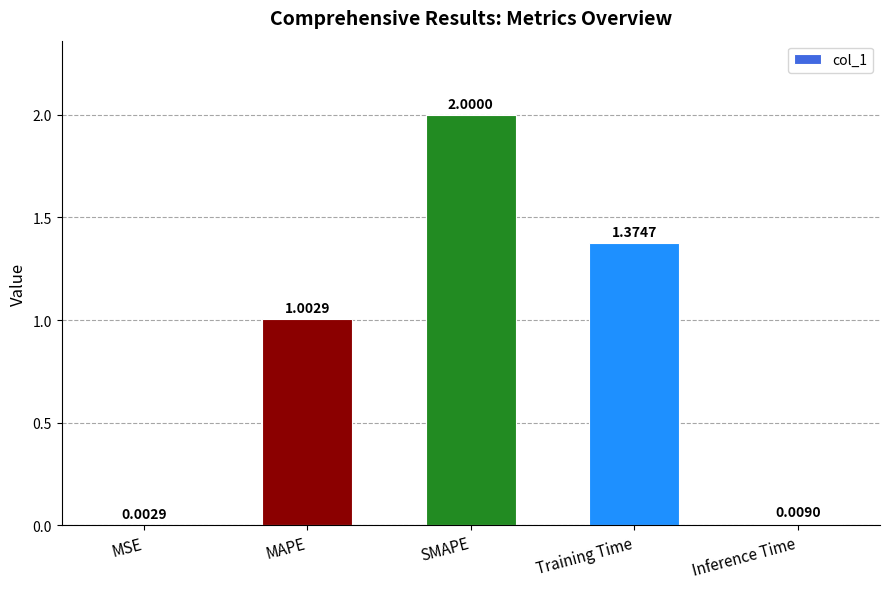

Approximately how many times larger is the value at Training Time compared to SMAPE?

0.7